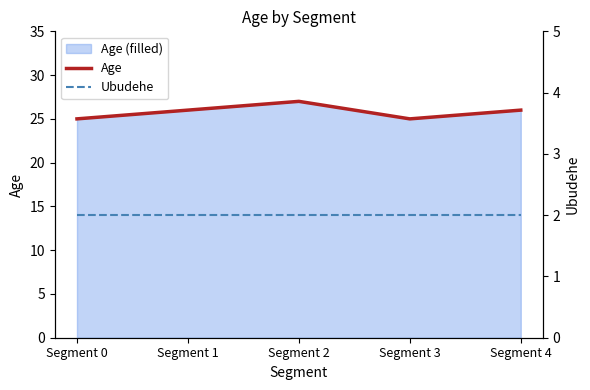

How many Age values are between 25 and 26?

4